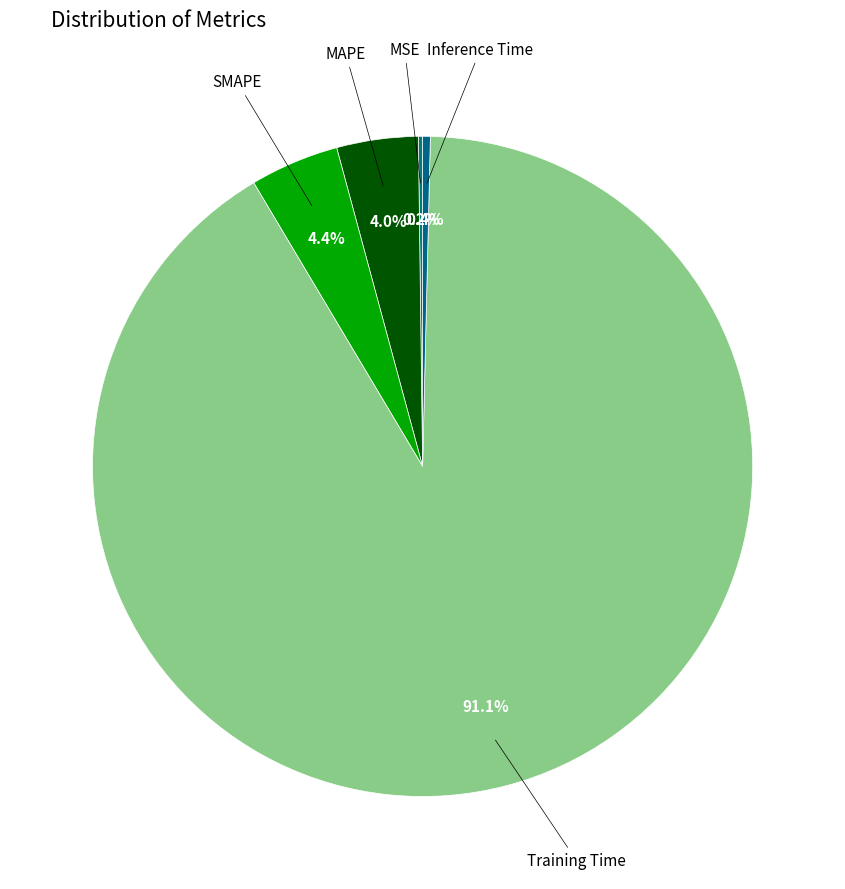

Which slice is the largest?

Training Time